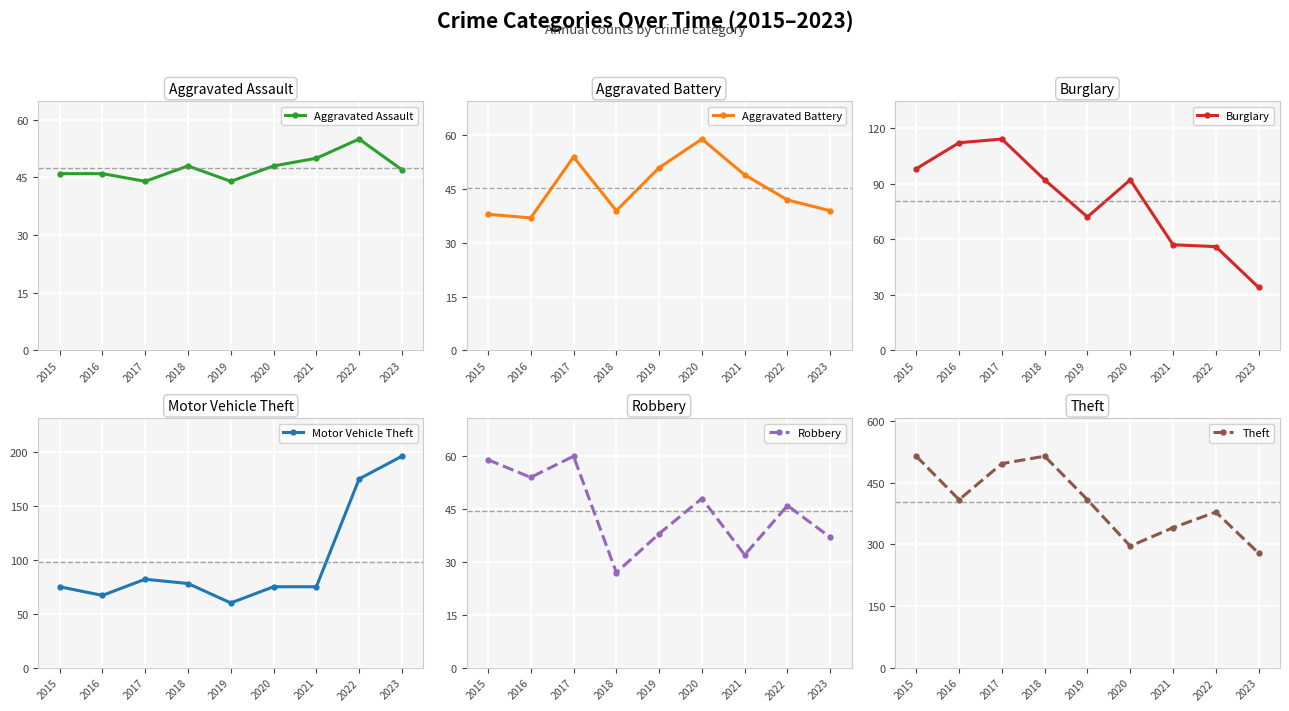

What is the difference between the highest and lowest values at 2017?

453